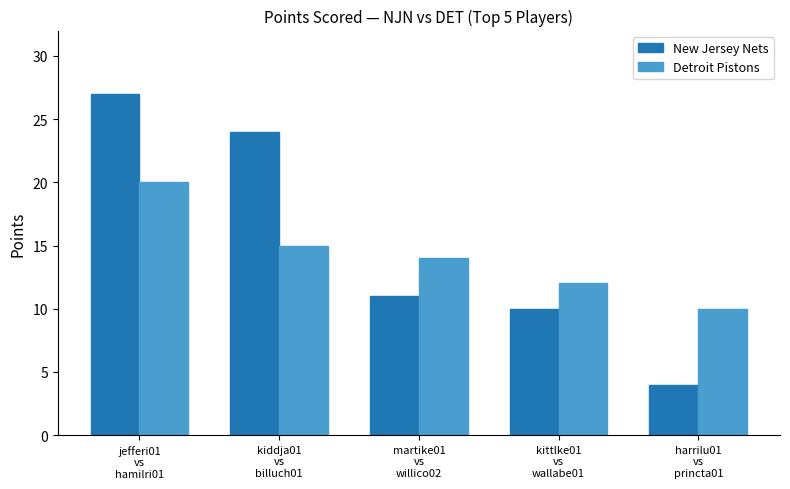

The Detroit Pistons series shows 9 at jefferi01
vs
hamilri01. True or false?

False